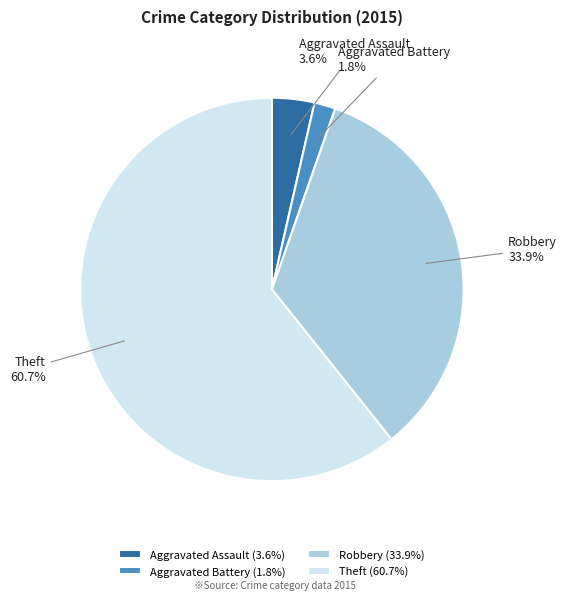

Do Theft and Robbery together represent more than half of the pie?

Yes